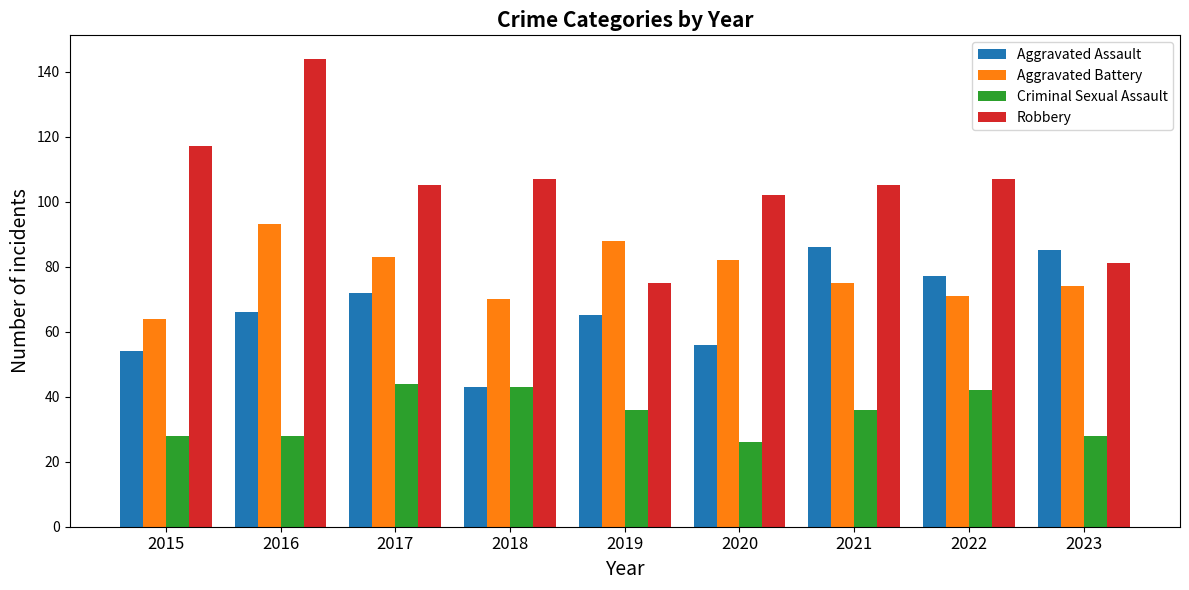

What is the greatest value displayed?

144